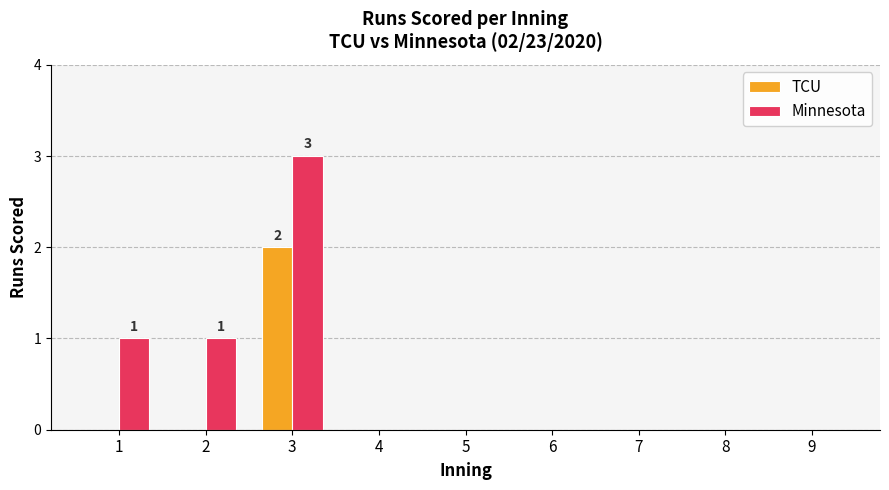

What is the maximum value shown in the chart?

3